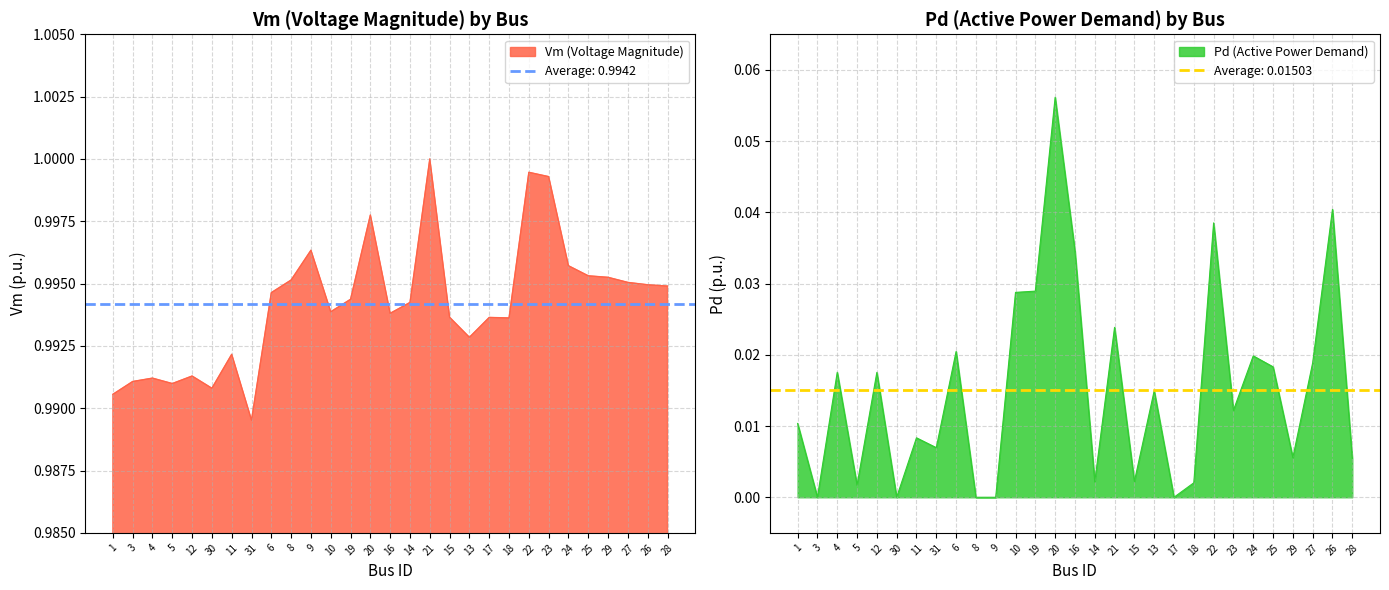

How many interior local peaks does the Vm series have?

8